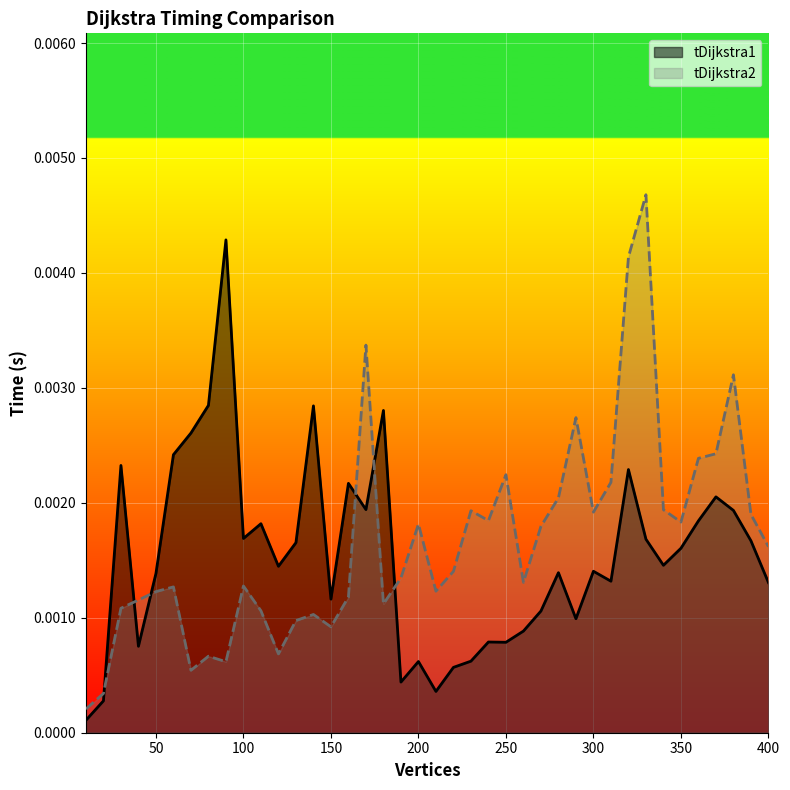

Where do tDijkstra1 and tDijkstra2 first cross each other?

20 and 30